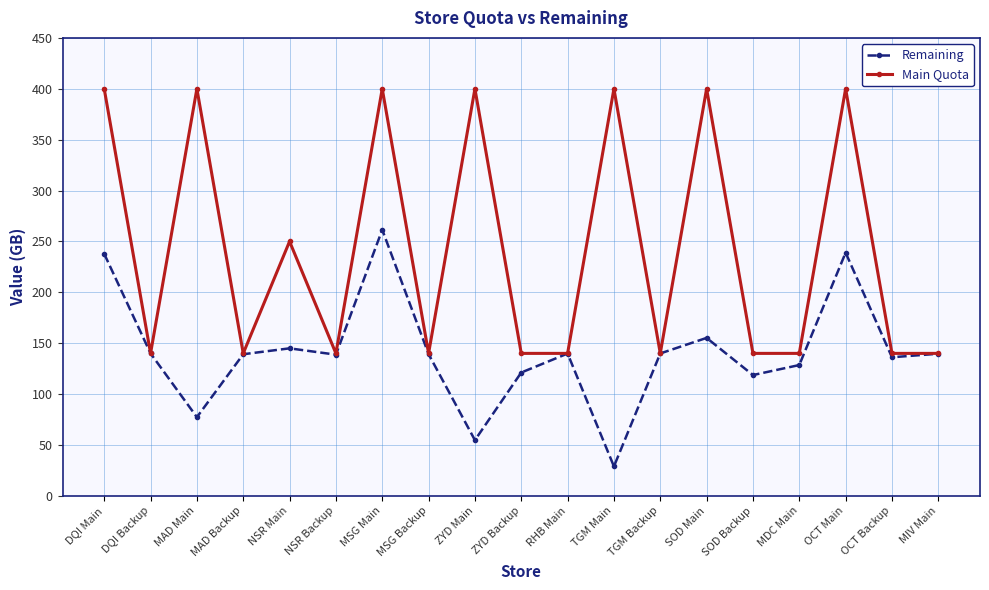

What is the value of the Main Quota point at the 19th from the left?

140.0